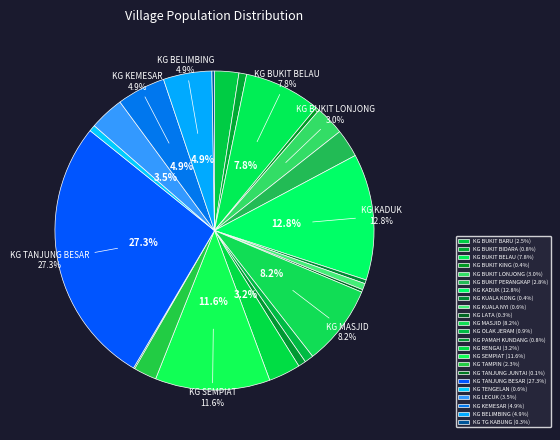

What is the smallest slice in the pie chart?

KG TANJUNG JUNTAI